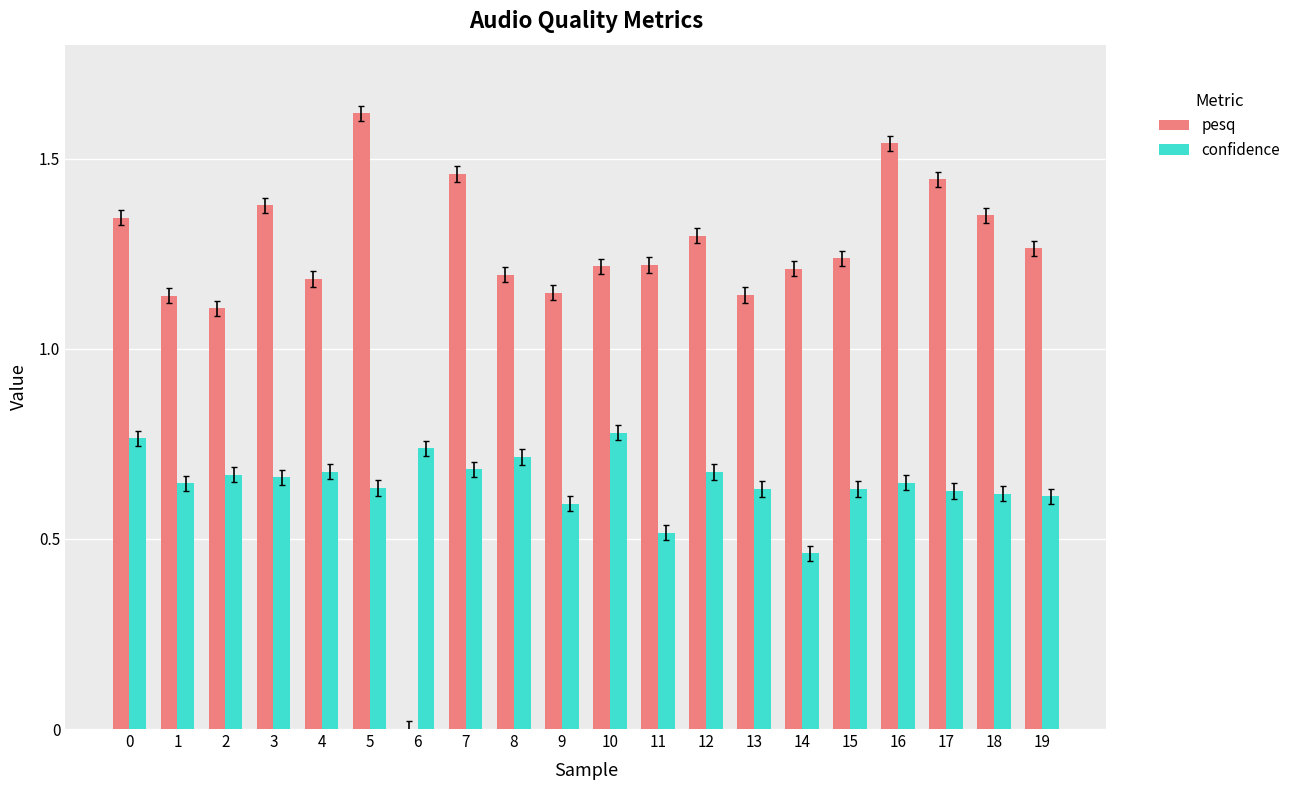

How many values in the pesq series exceed 1?

19